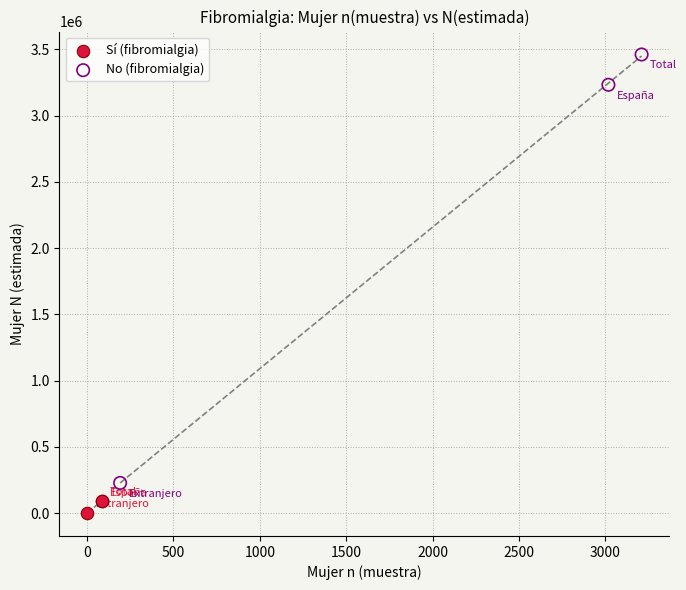

Which series contains the lowest Y value?

Sí (fibromialgia)